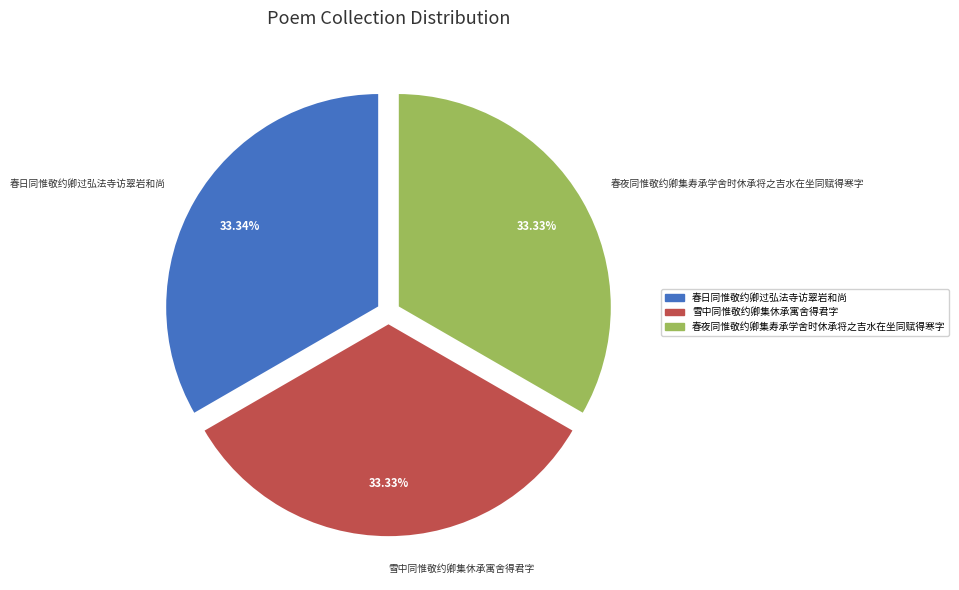

What is the total percentage of 雪中同惟敬约卿集休承寓舍得君字 and 春夜同惟敬约卿集寿承学舍时休承将之吉水在坐同赋得寒字?

66.7%